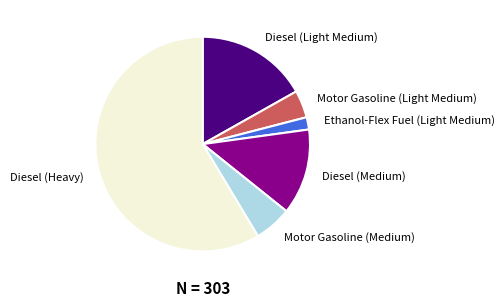

How many segments does this pie chart have?

6